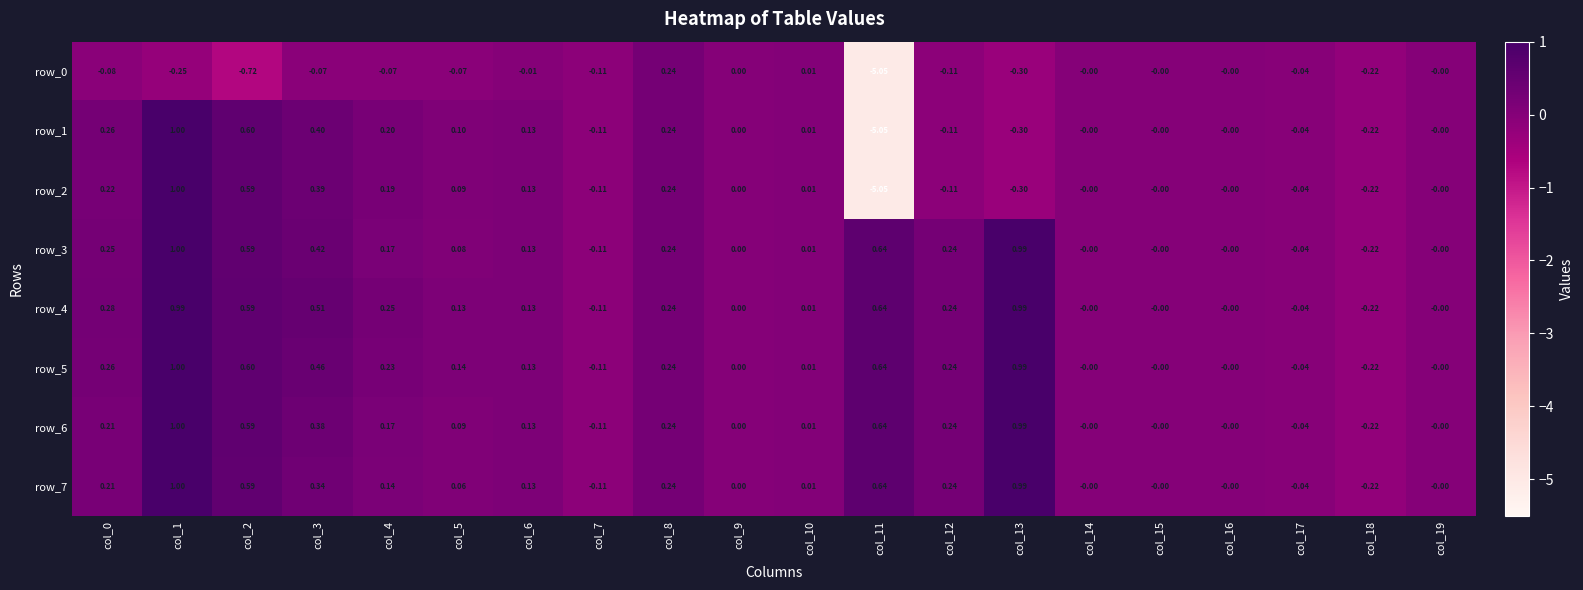

Is the value of row_0 at col_5 greater than the value of row_3 at col_16?

No